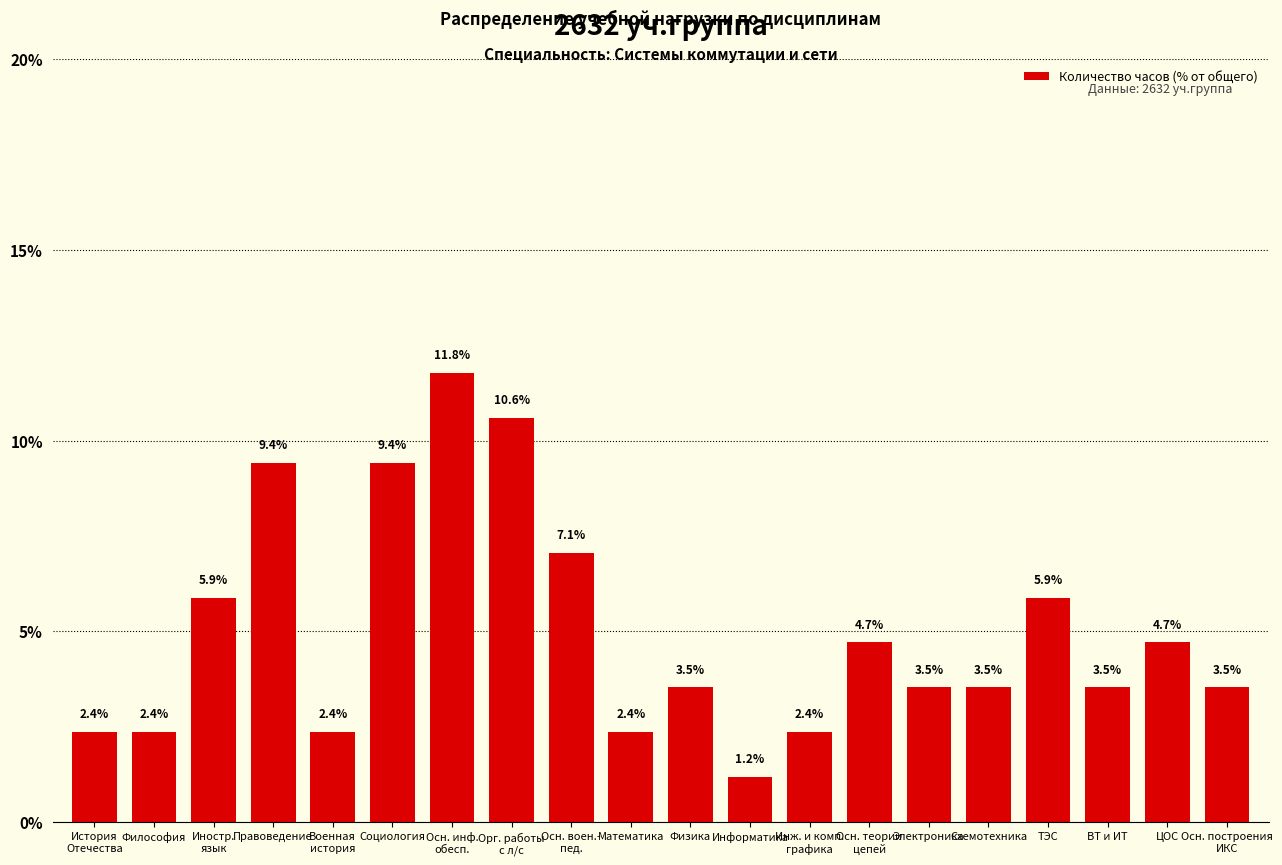

What is the greatest value displayed?

11.8